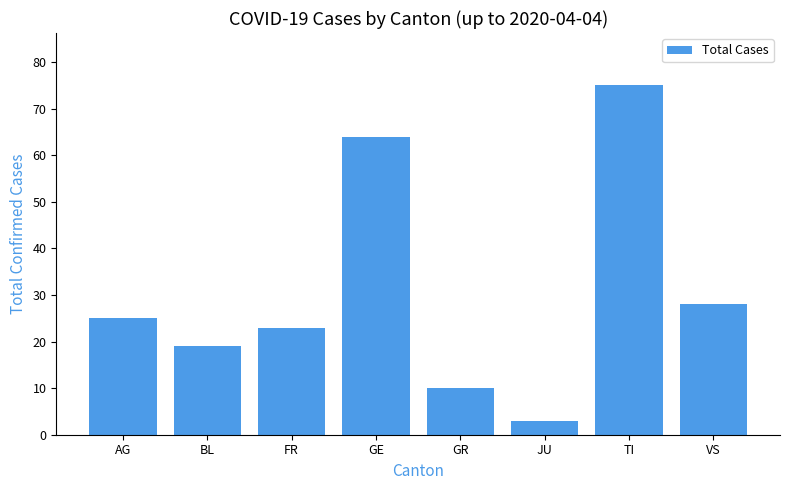

How many bars are there in total?

8